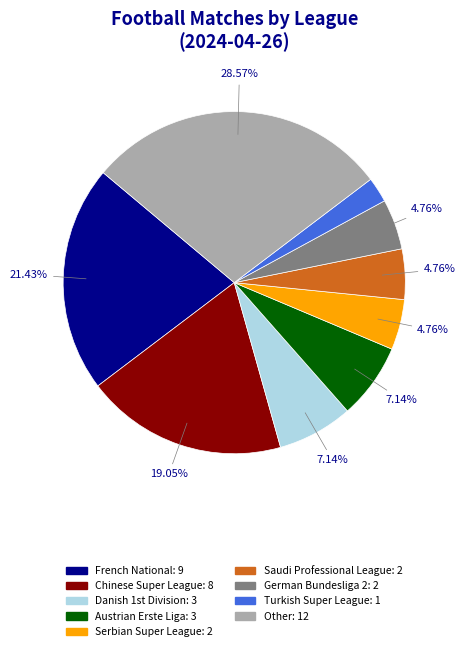

Does any single category account for the majority?

No